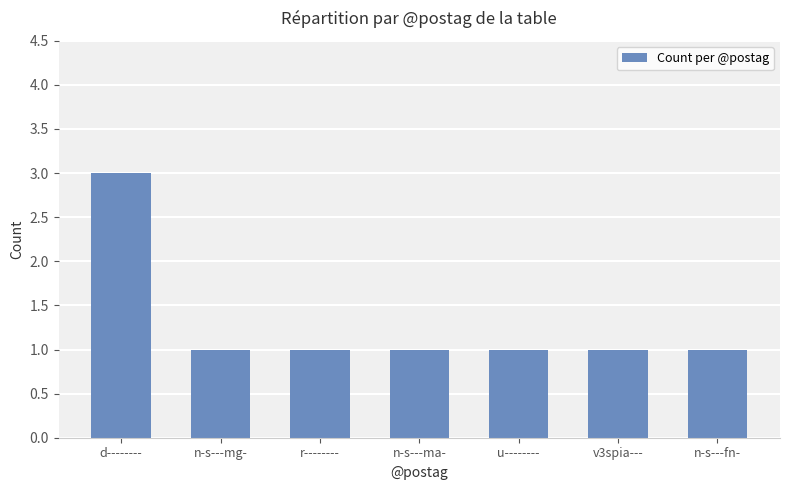

What is the label of the 4th bar from the right?

n-s---ma-